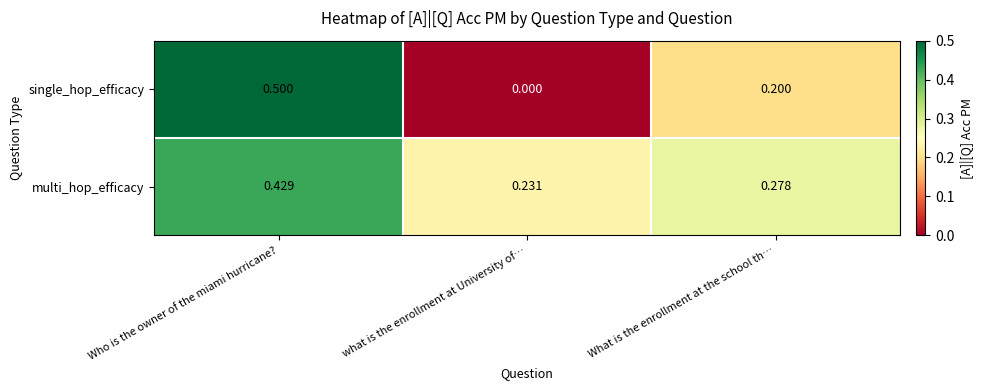

Which series has the largest range (max minus min)?

single_hop_efficacy